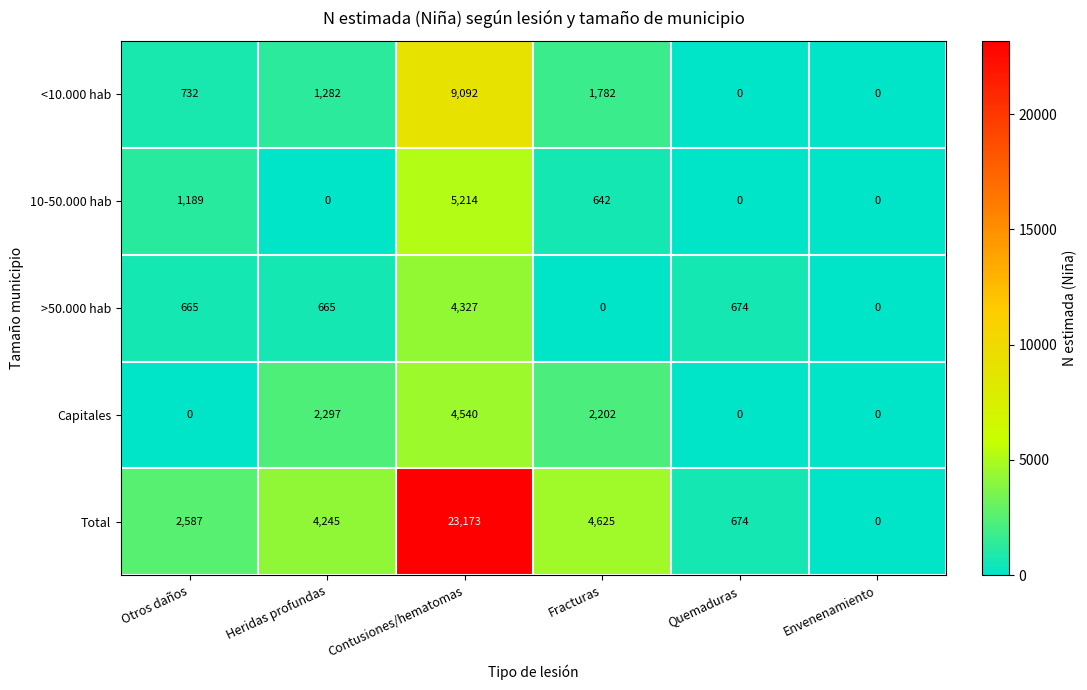

Between Heridas profundas and Quemaduras, which series saw the biggest shift?

Total